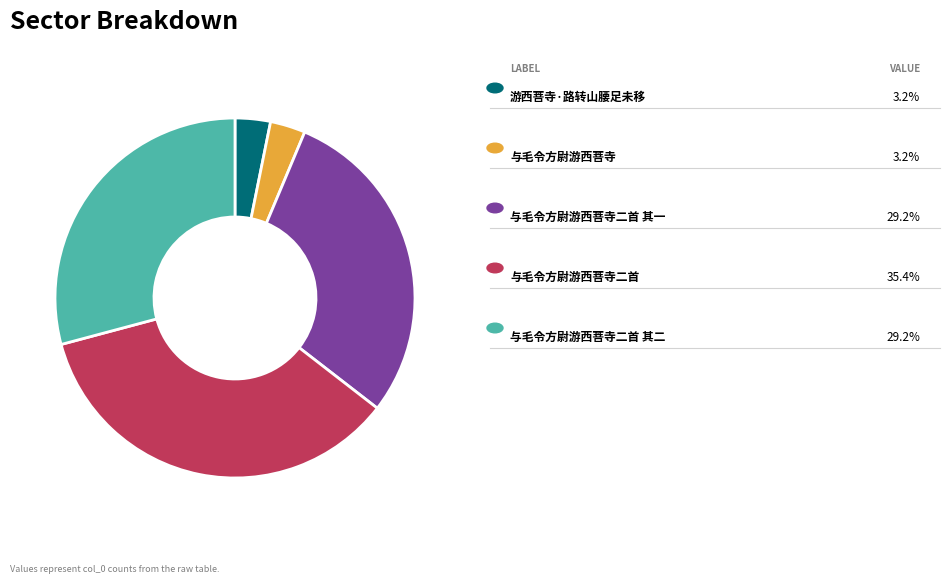

Does any single category account for the majority?

No